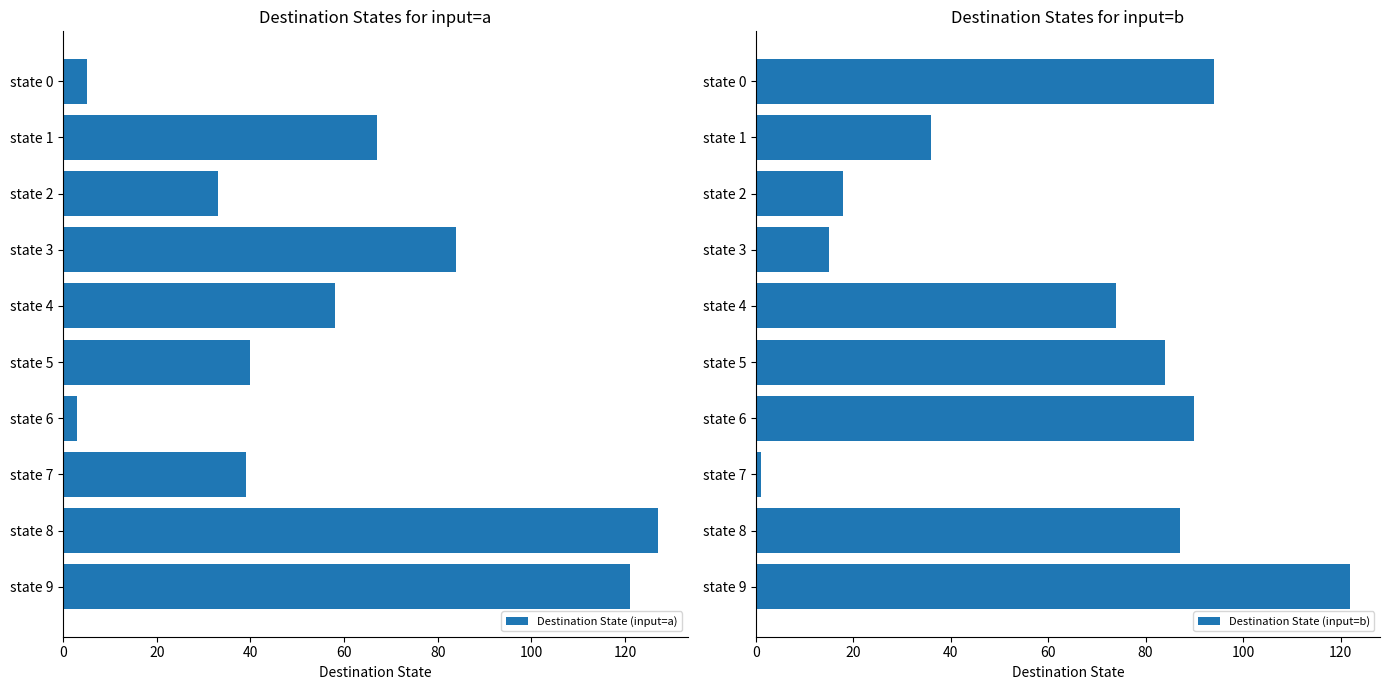

List the series in order of their peak value, lowest first.

Destination State (input=b), Destination State (input=a)